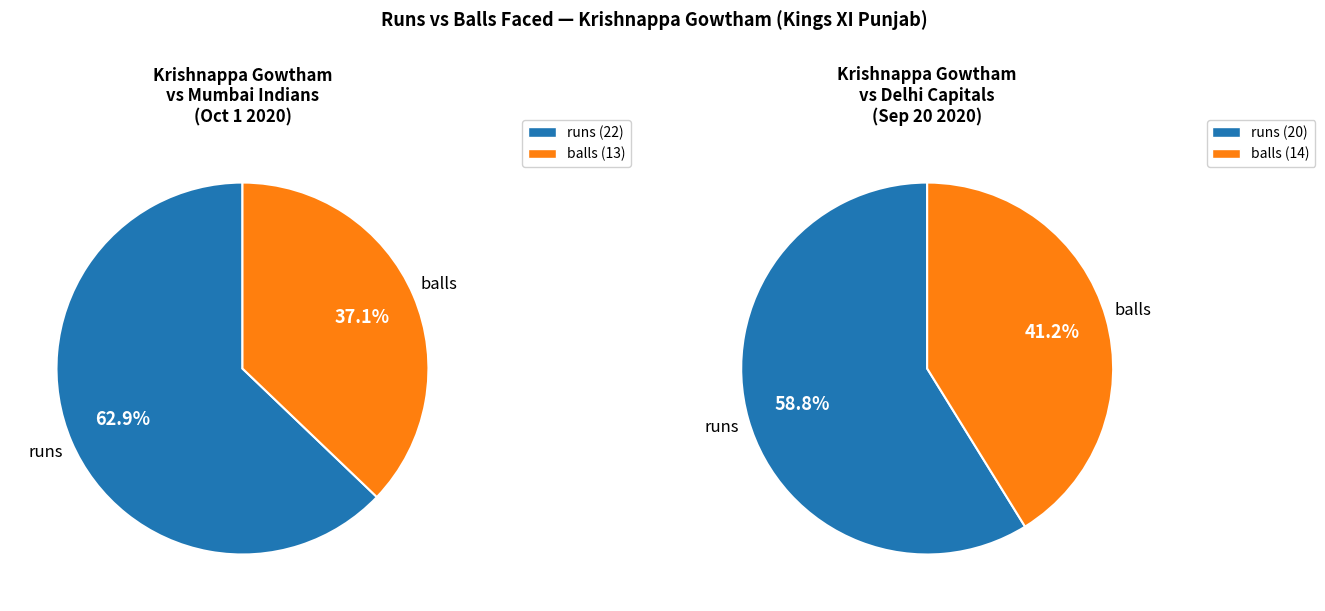

Rank the categories by Delhi Capitals (runs=20, balls=14) value from highest to lowest.

runs, balls